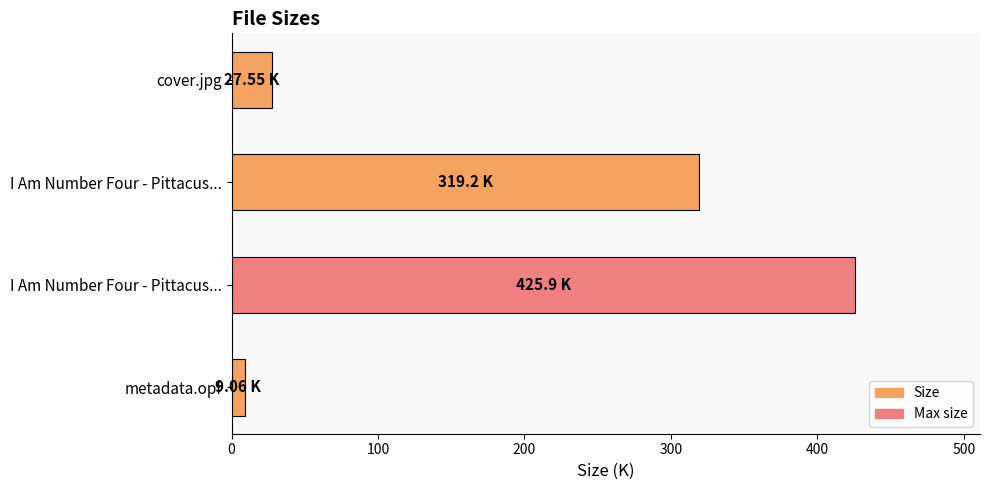

How many values are below 319?

2